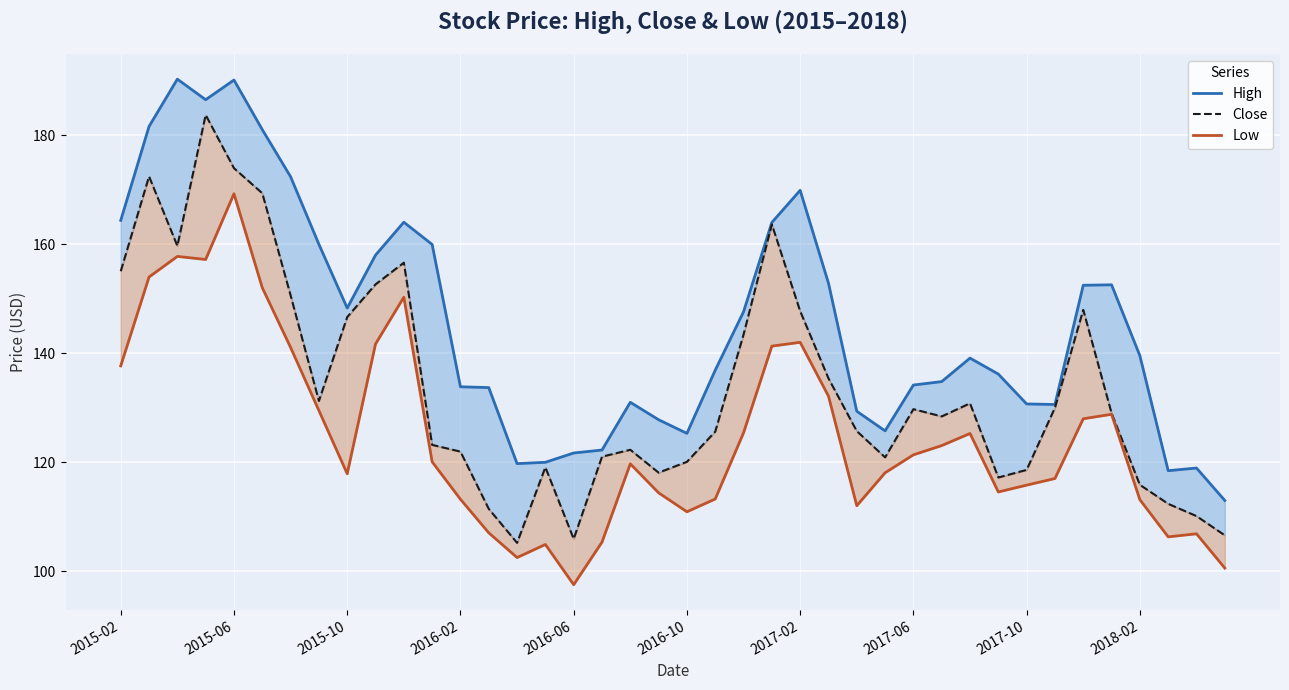

At 10, list the series in order from largest to smallest.

High, Close, Low